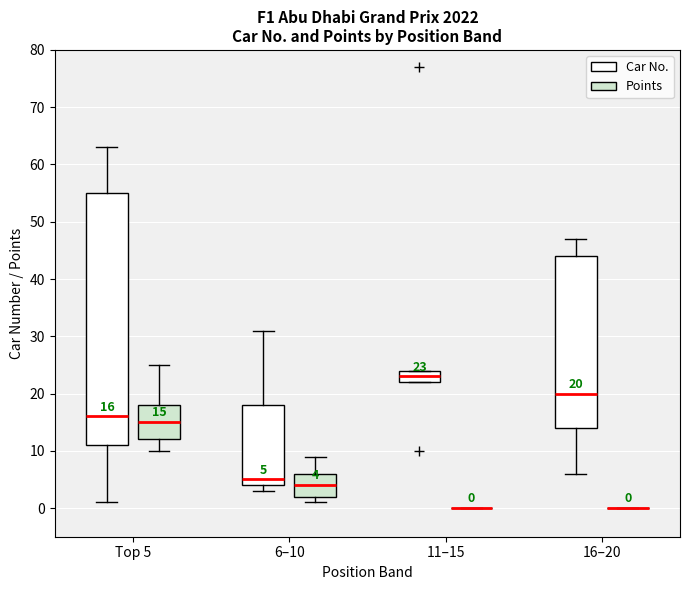

Comparing the boxes themselves (not the whiskers), which one is the tallest?

Top 5 (Car No.)